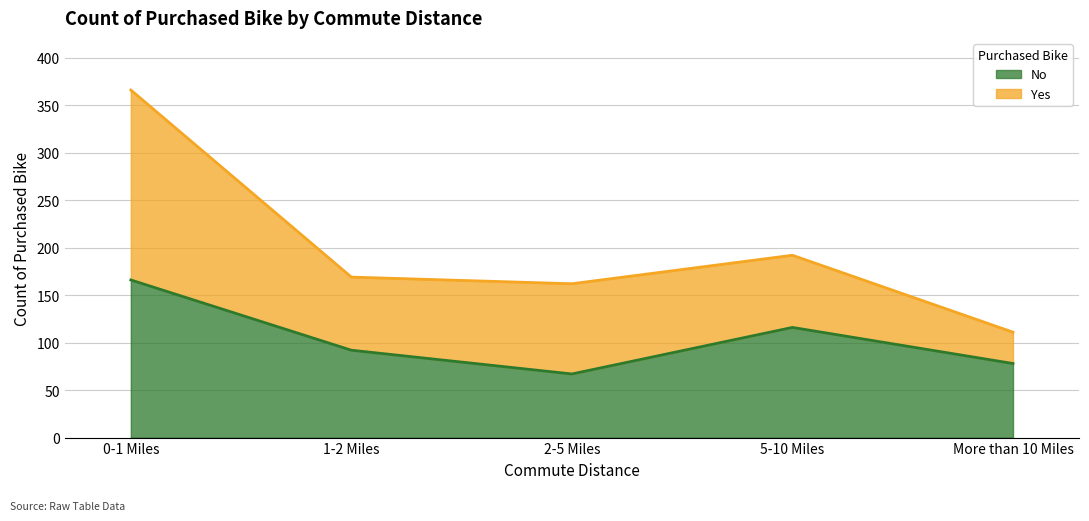

What is the smallest value displayed?

67